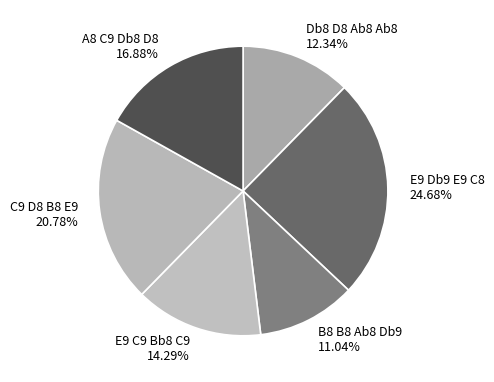

Which category has the smallest portion of the pie?

B8 B8 Ab8 Db9 11.04%